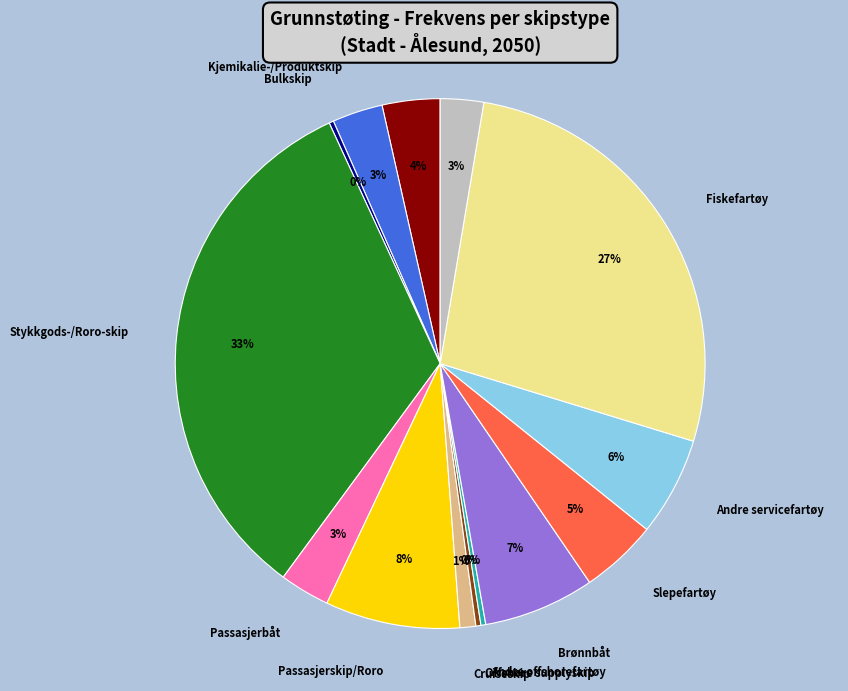

Is there any slice that represents more than half of the pie?

No